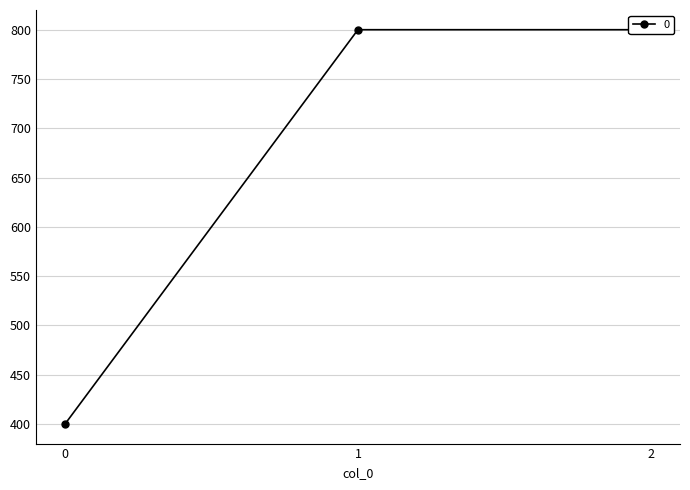

What is the difference between the maximum and minimum values?

400